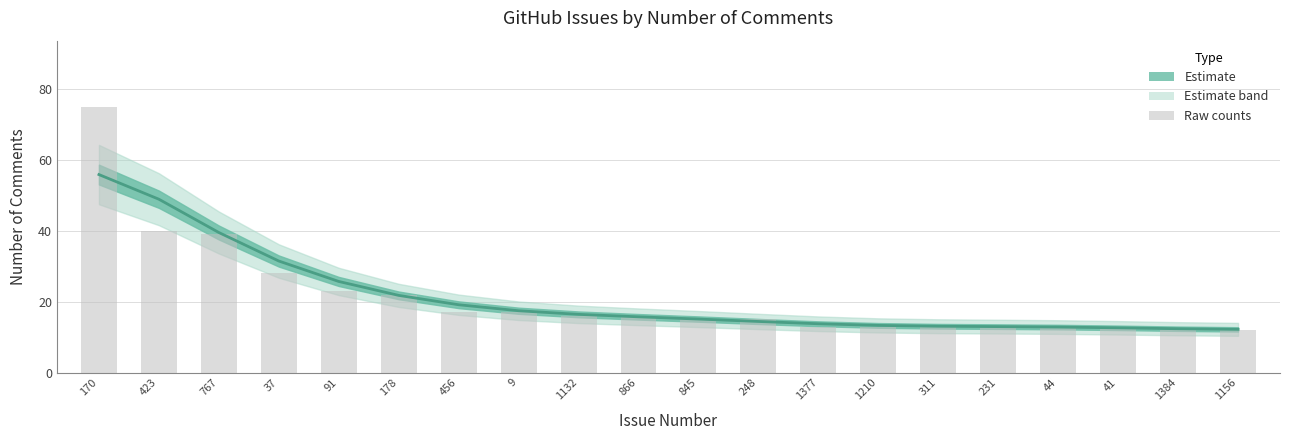

How many data points are less than 16?

10